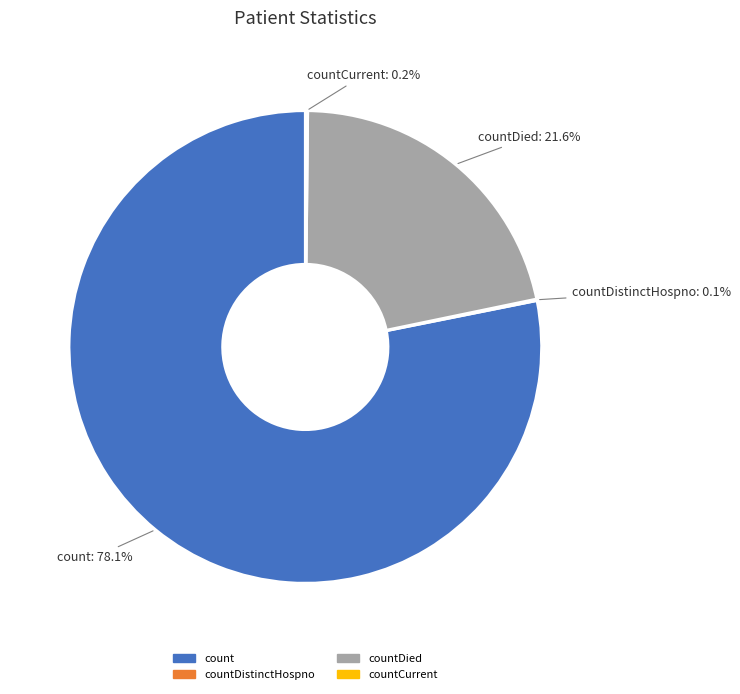

What percentage is the count slice, to the nearest percent?

78%